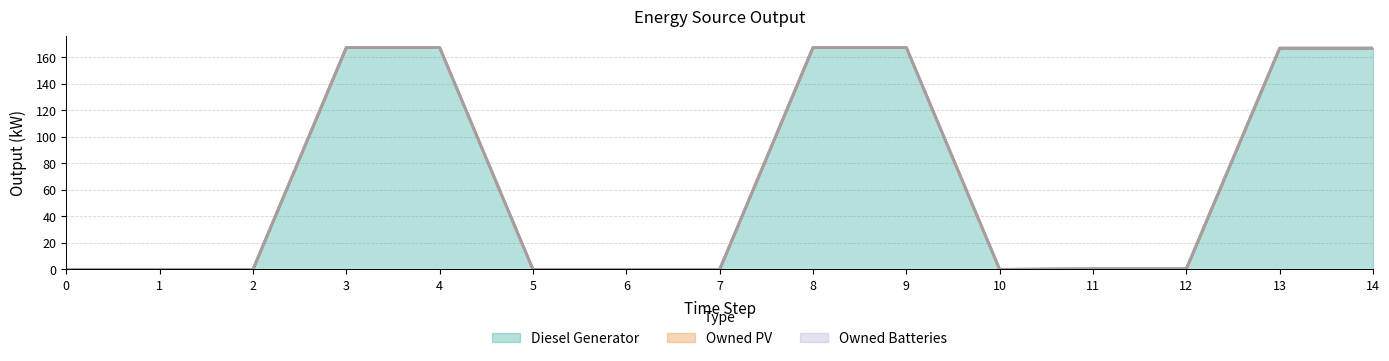

Count the number of data series in this chart.

3